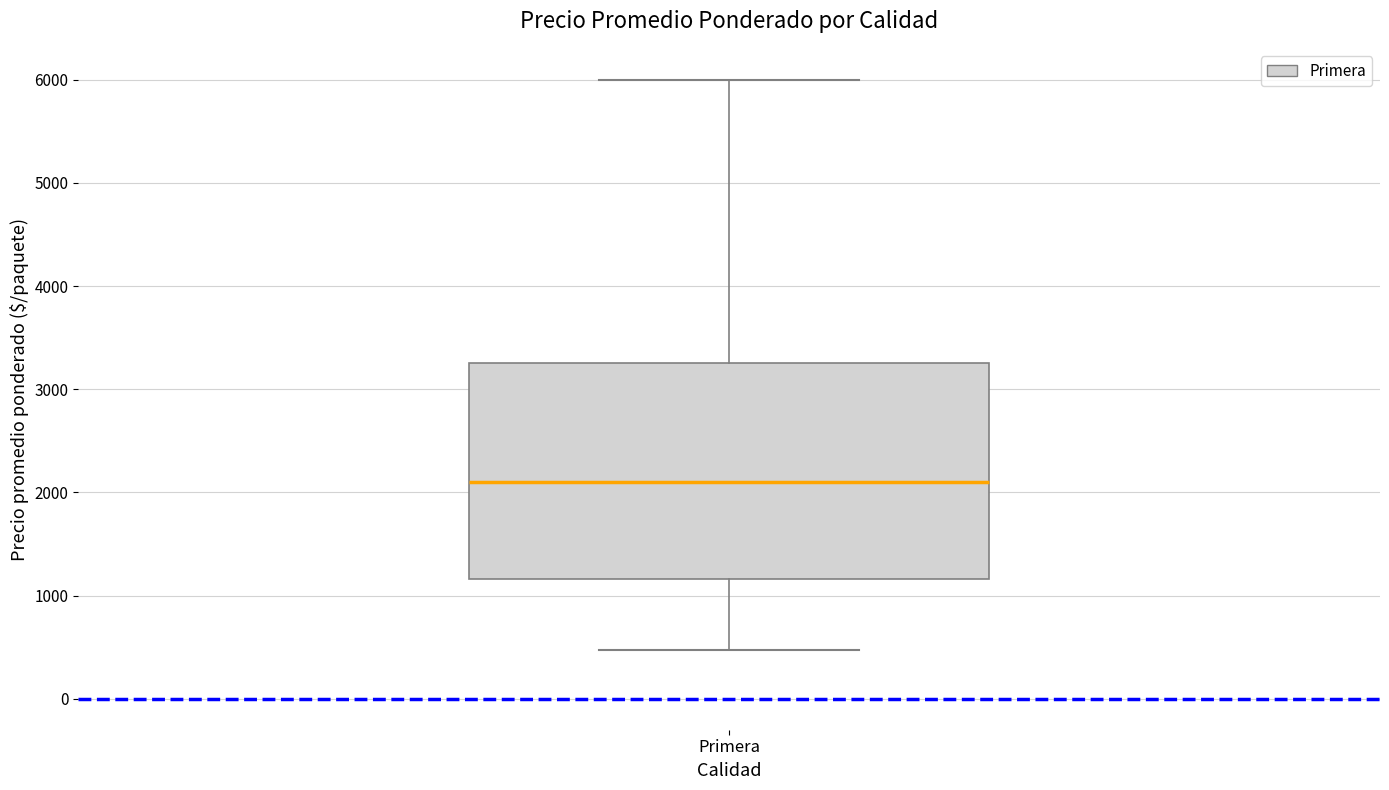

Where does the upper whisker of the box for Primera end on the y-axis? The values are not printed on the chart, so give them approximately, as read against the axis.

6000